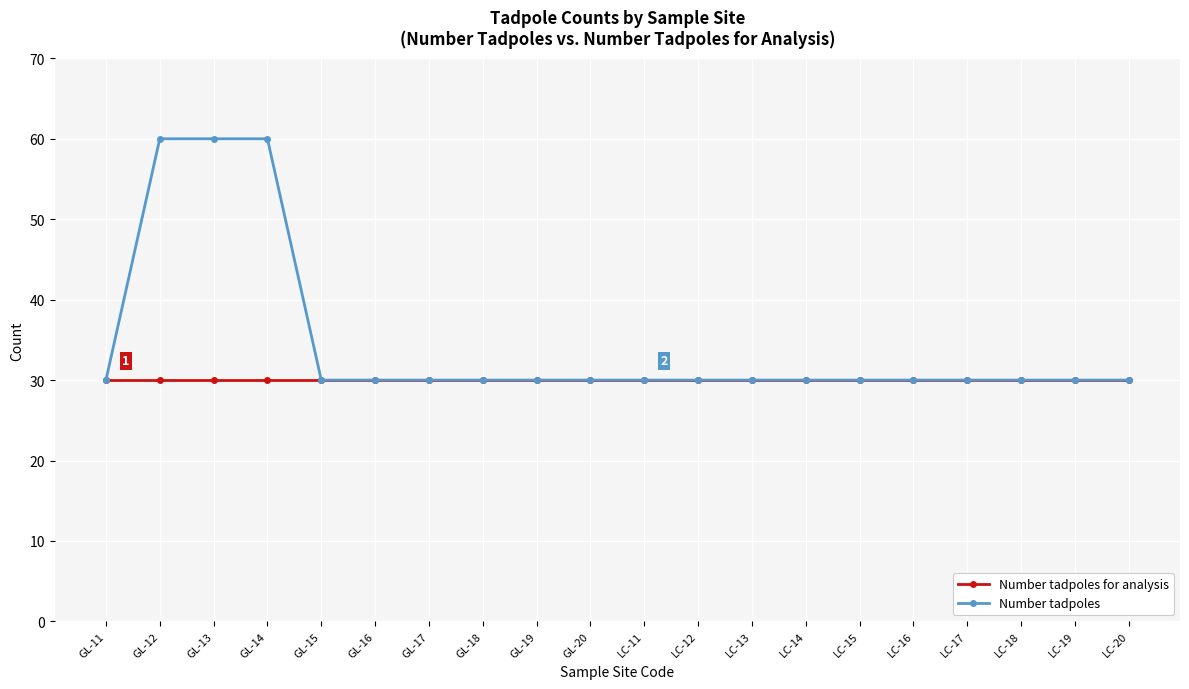

What is the highest value of the Number tadpoles for analysis series?

30